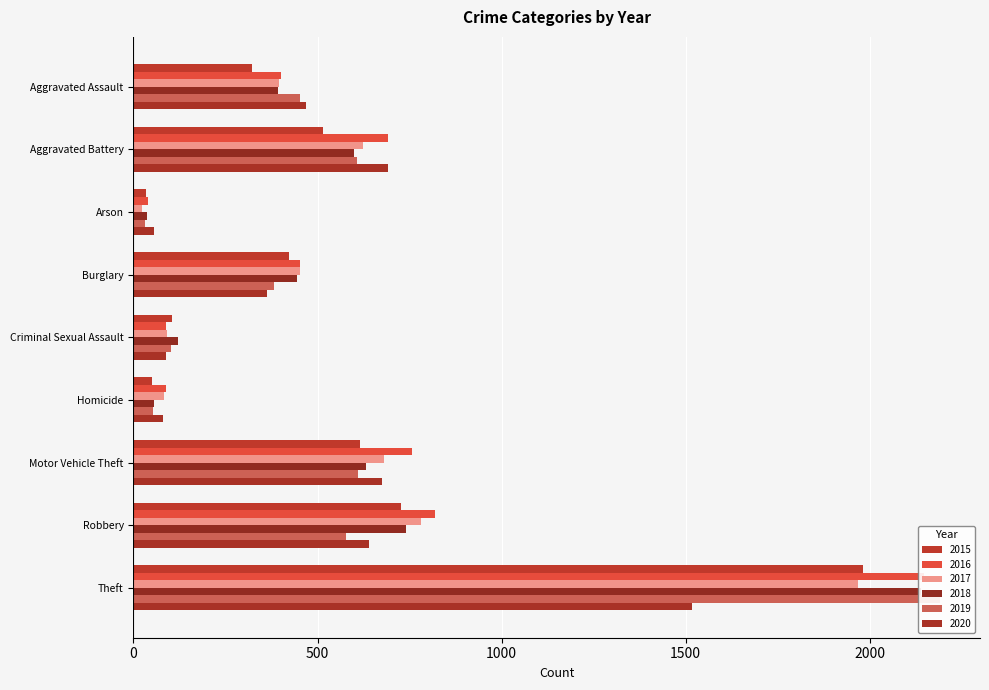

At which category is the sum across all series the highest?

Theft